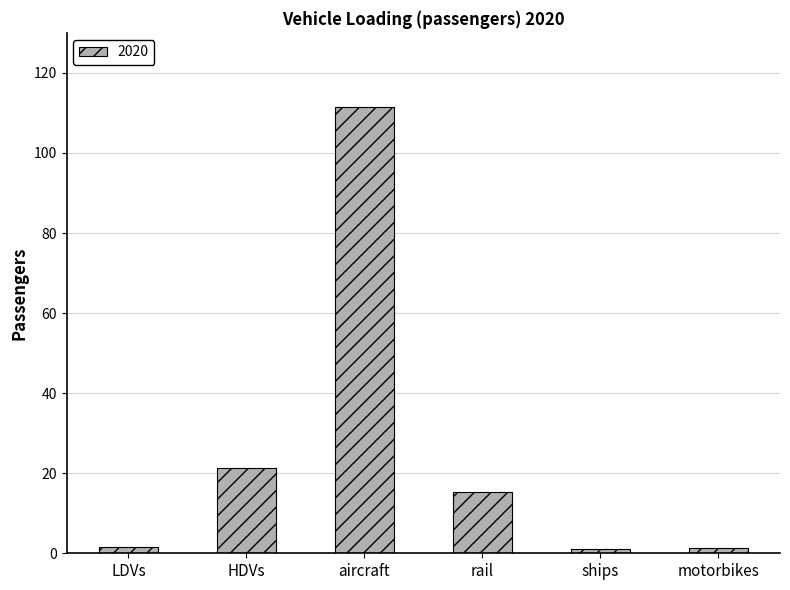

Are the bars grouped side by side (vs. stacked)?

No